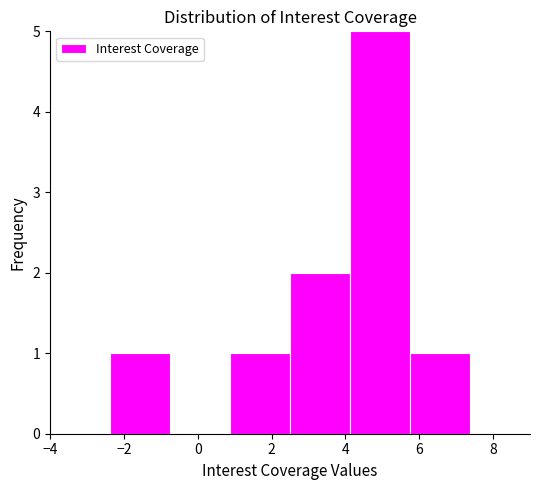

Which range on the x-axis has the tallest bar?

4.2 to 5.8